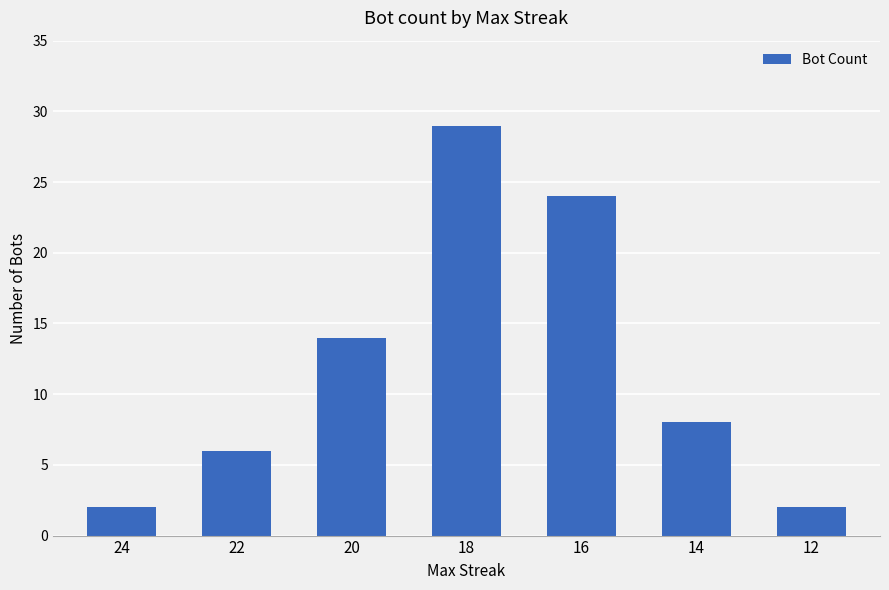

At which label does the data first exceed 8?

20